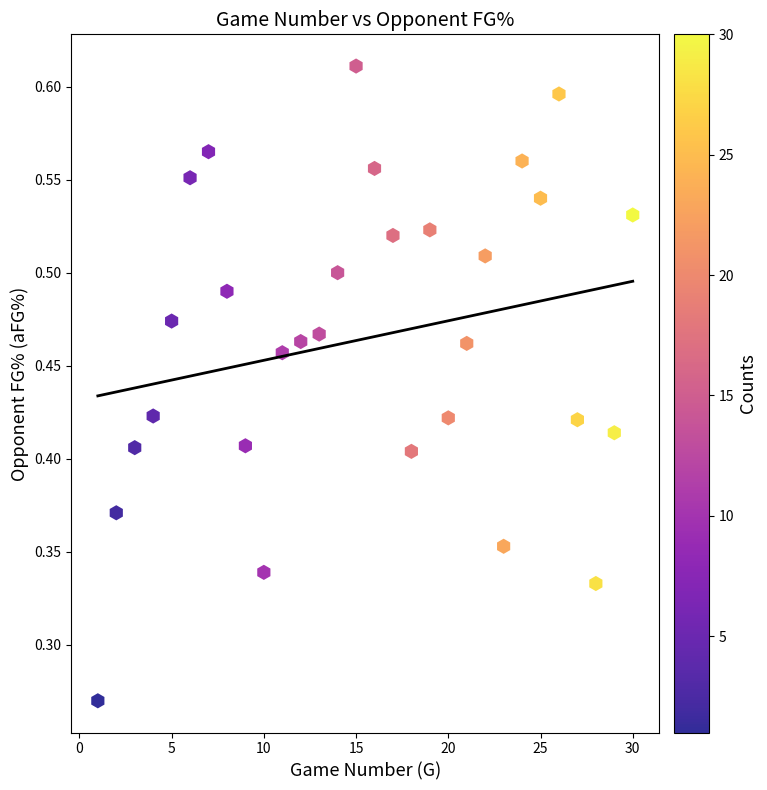

What is the range of X values (max minus min)?

29.0